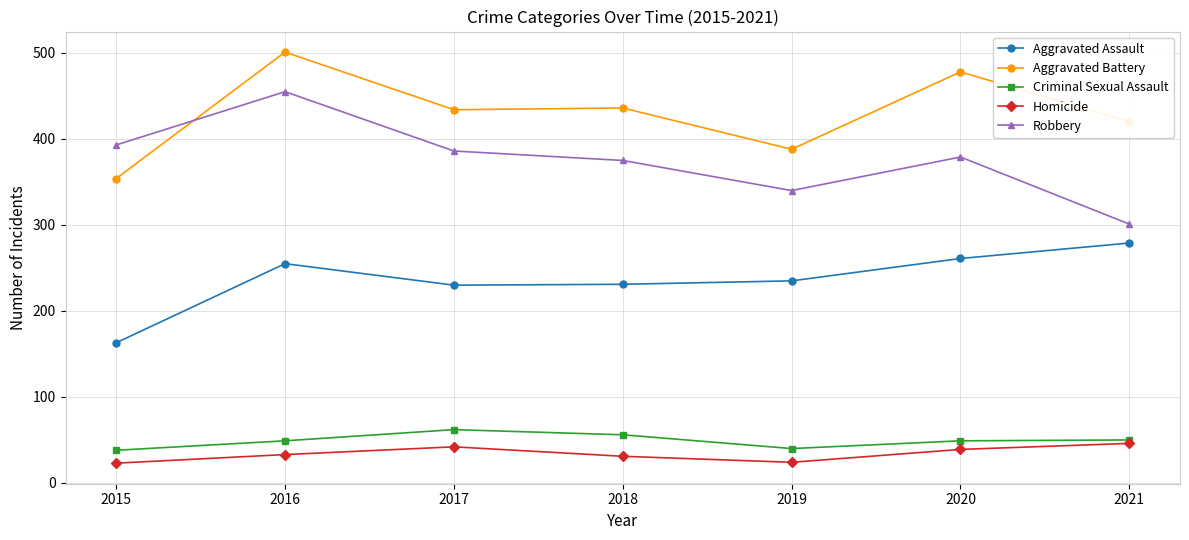

What value does the Aggravated Assault series have at 2018?

231